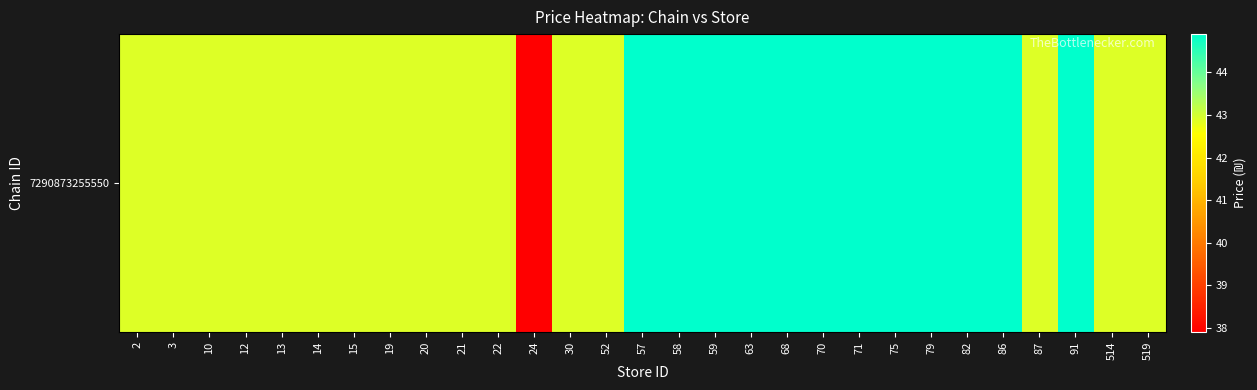

Reading right to left, list all the values displayed in this chart.

519=42.9	514=42.9	91=44.9	87=42.9	86=44.9	82=44.9	79=44.9	75=44.9	71=44.9	70=44.9	68=44.9	63=44.9	59=44.9	58=44.9	57=44.9	52=42.9	30=42.9	24=37.9	22=42.9	21=42.9	20=42.9	19=42.9	15=42.9	14=42.9	13=42.9	12=42.9	10=42.9	3=42.9	2=42.9